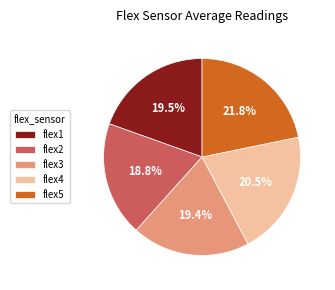

What is the ratio of the value at flex4 to the value at flex5?

0.9